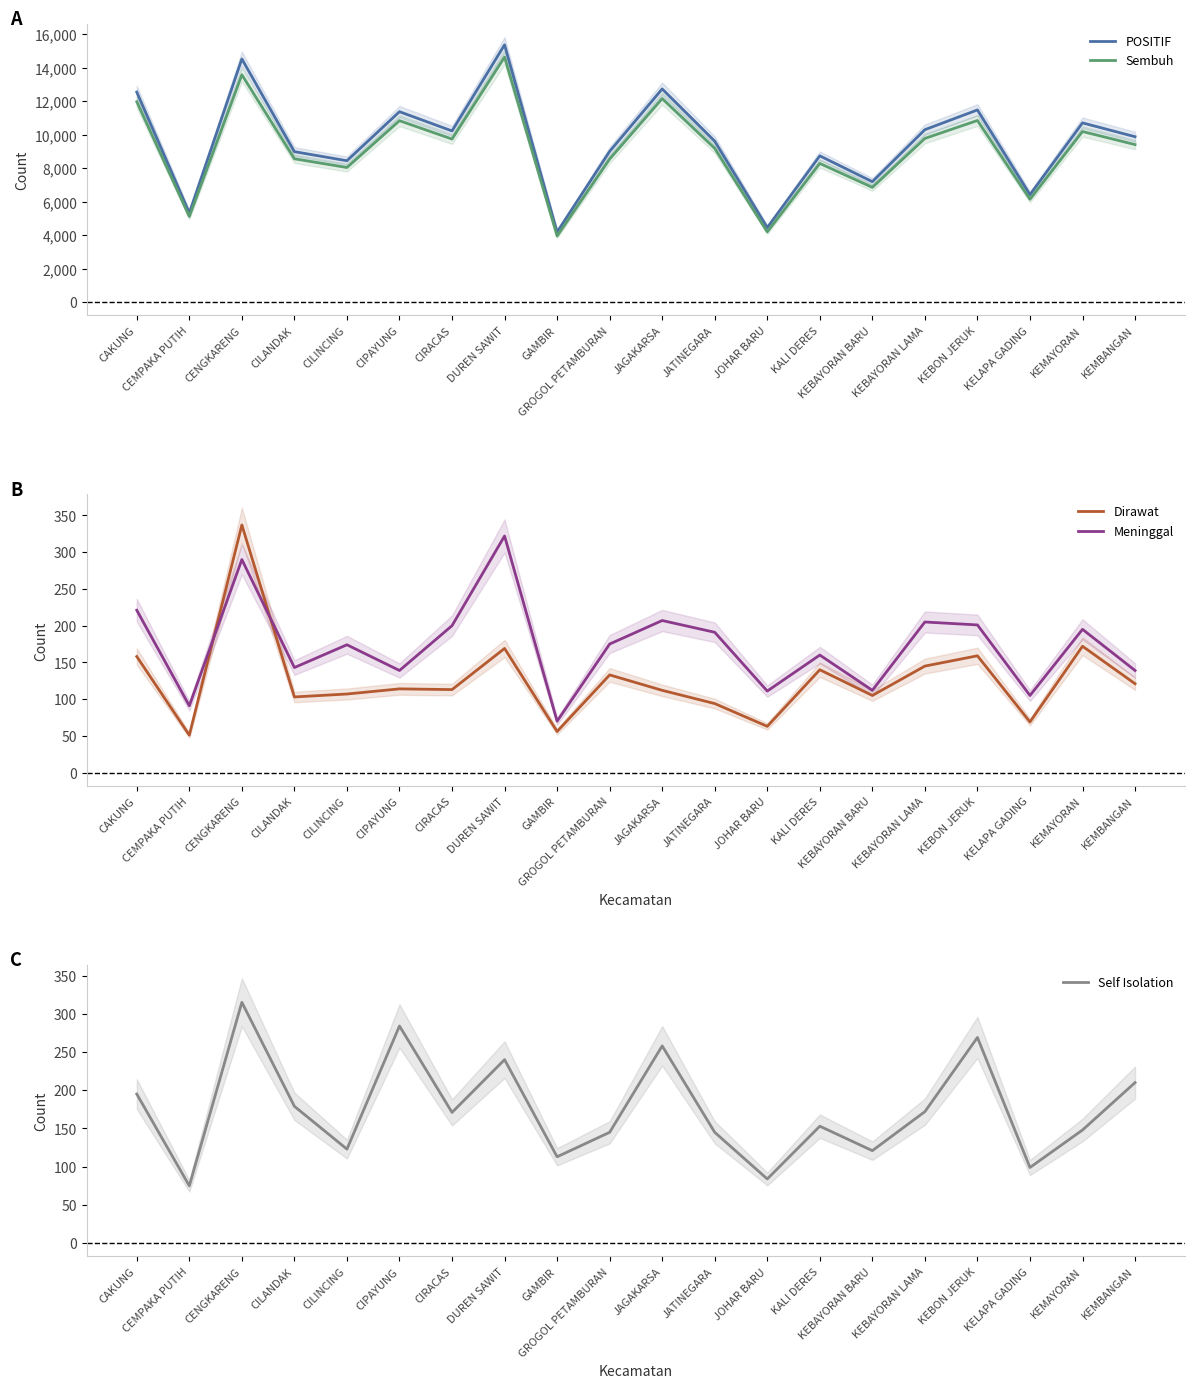

What is the label of the 20th point from the right?

CAKUNG